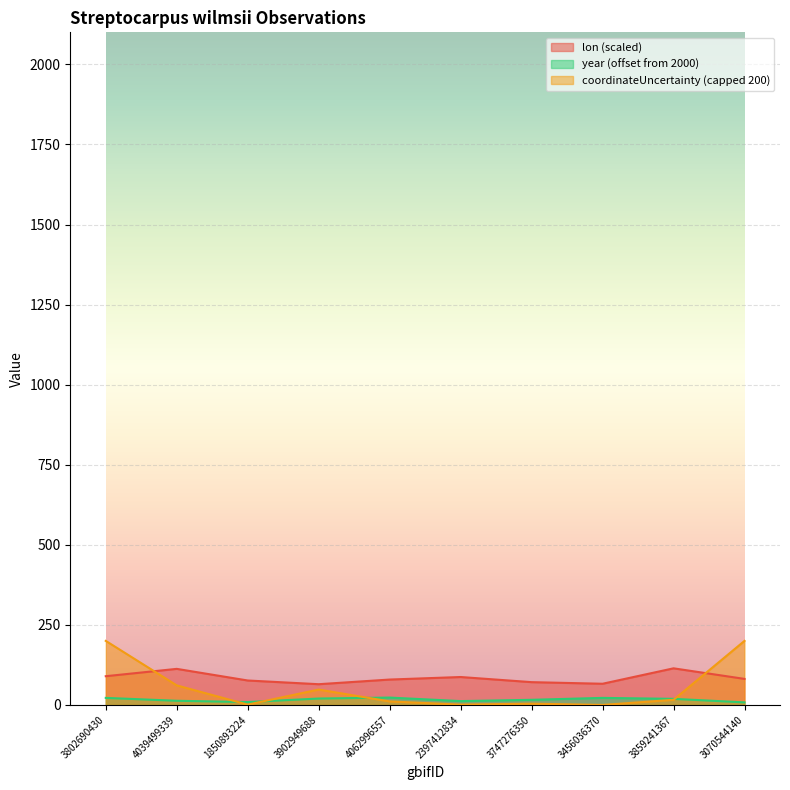

What value does the lon series have at 3456036370?

66.2